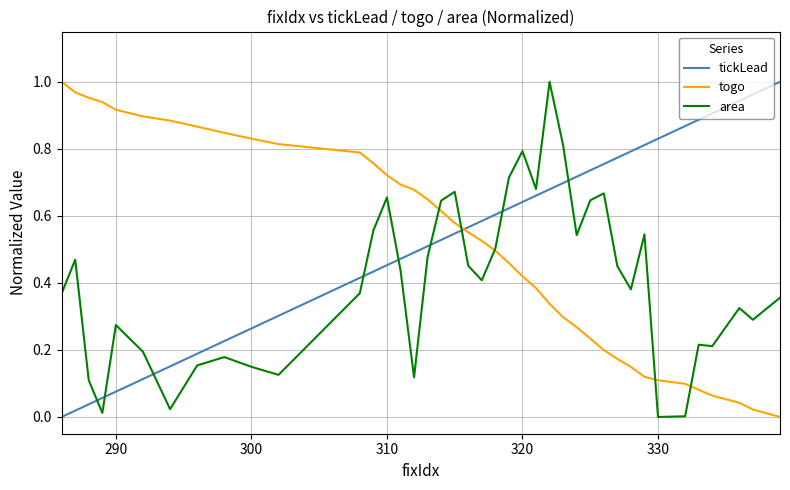

How many times do tickLead and area cross each other?

9